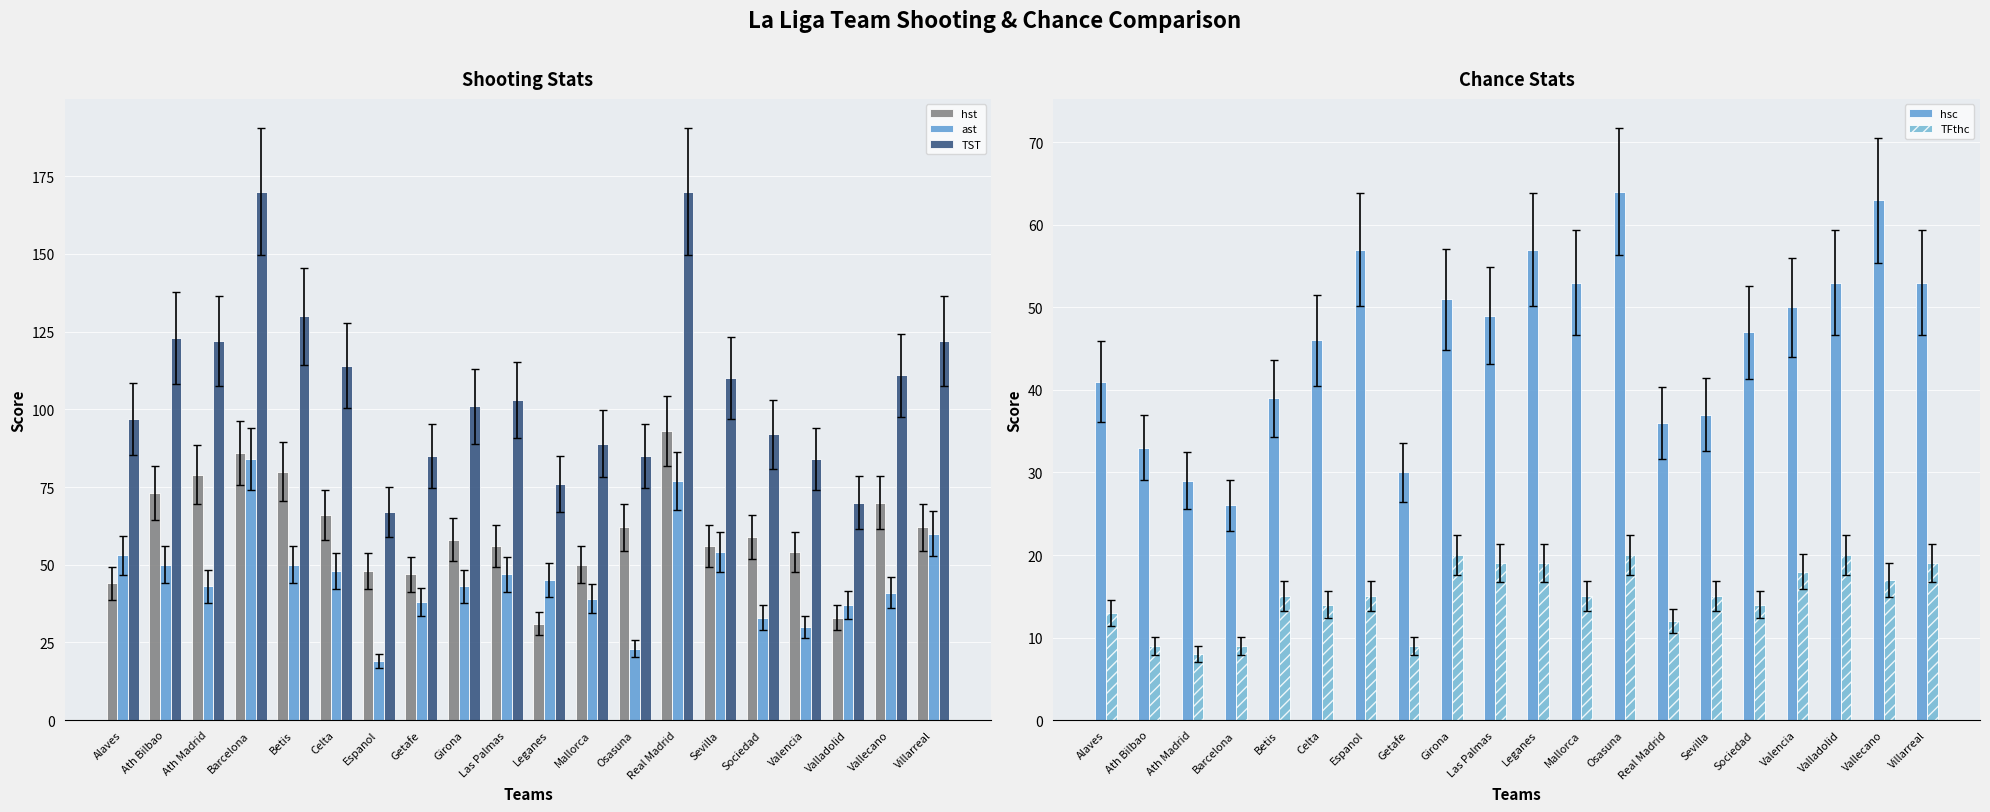

What is the spread (max minus min) of values at Villarreal?

103